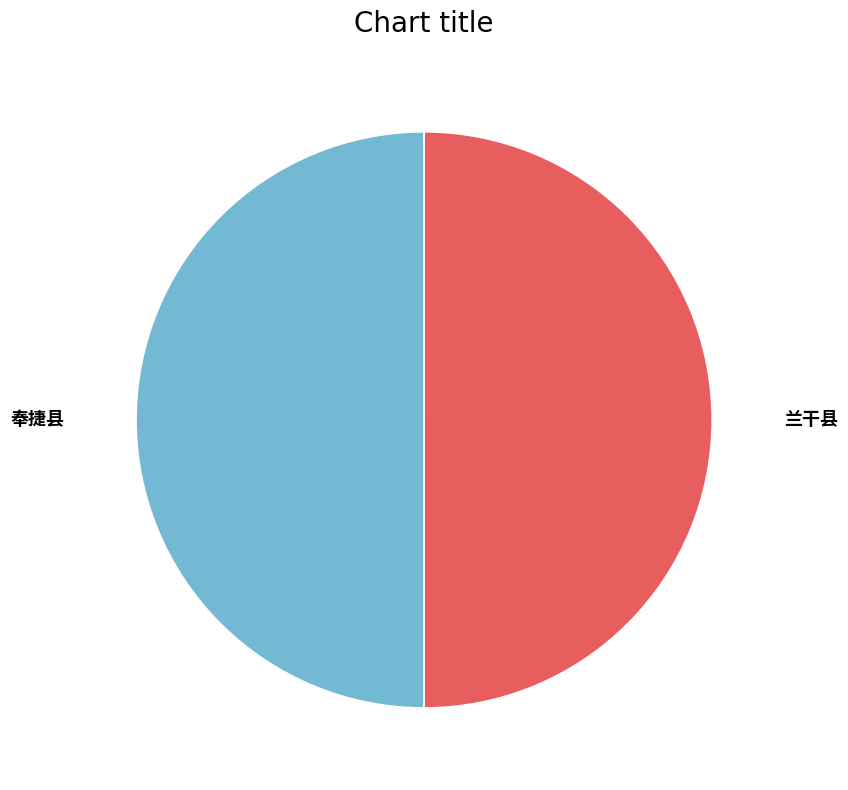

True or false: 奉捷县 accounts for 50% of the total.

True